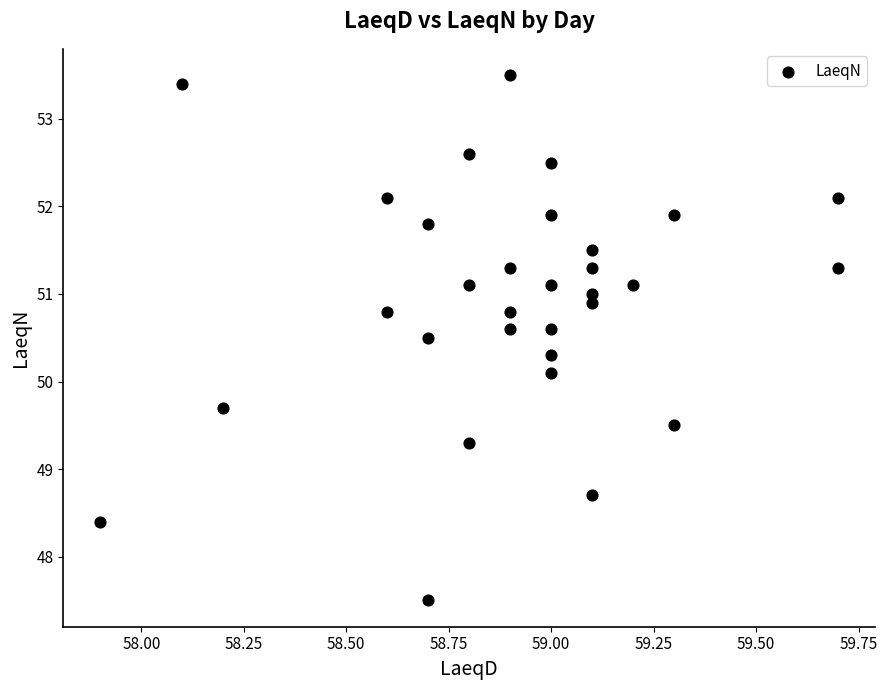

What Y value in the scatter plot is closest to 50?

50.1